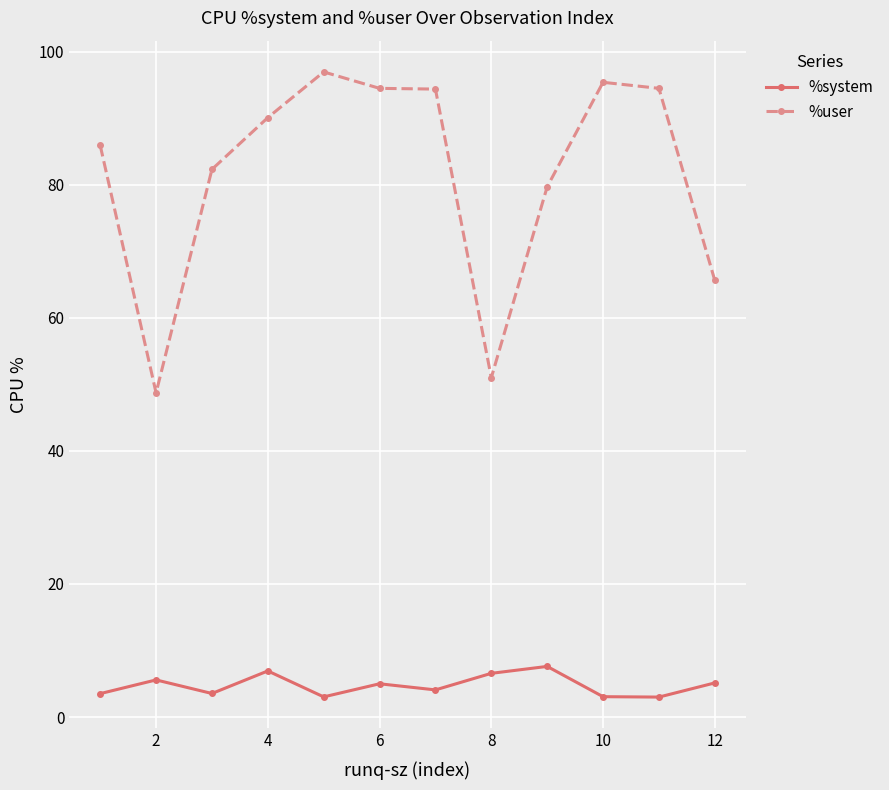

What is the lowest value of the %system series?

3.0